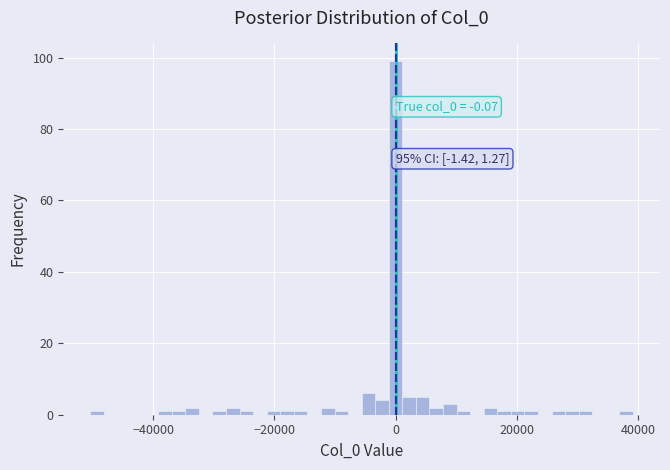

Read against the x-axis, roughly where is the centre of the tallest bar?

0